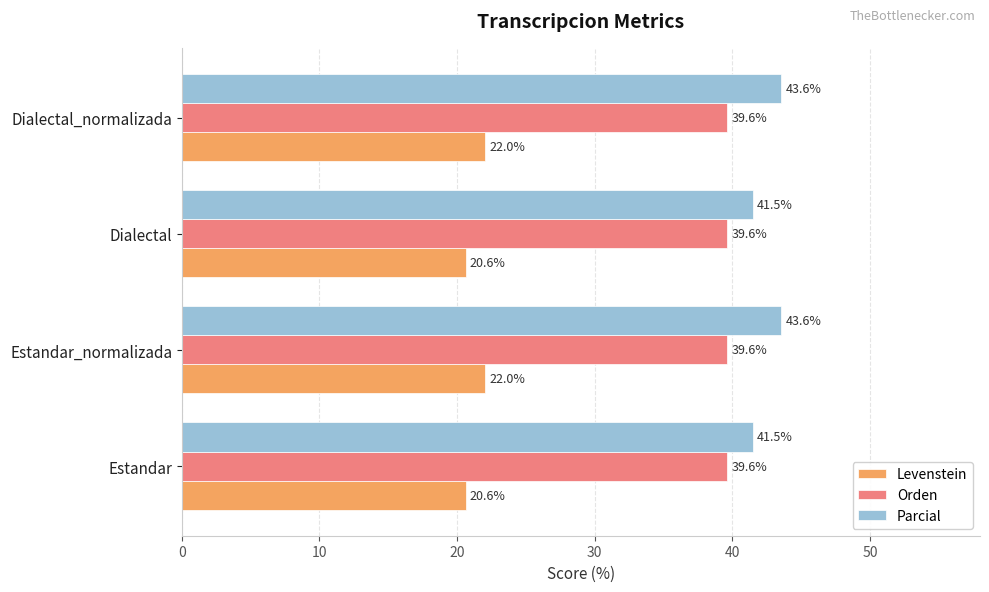

What is the average value of the Orden series?

39.6